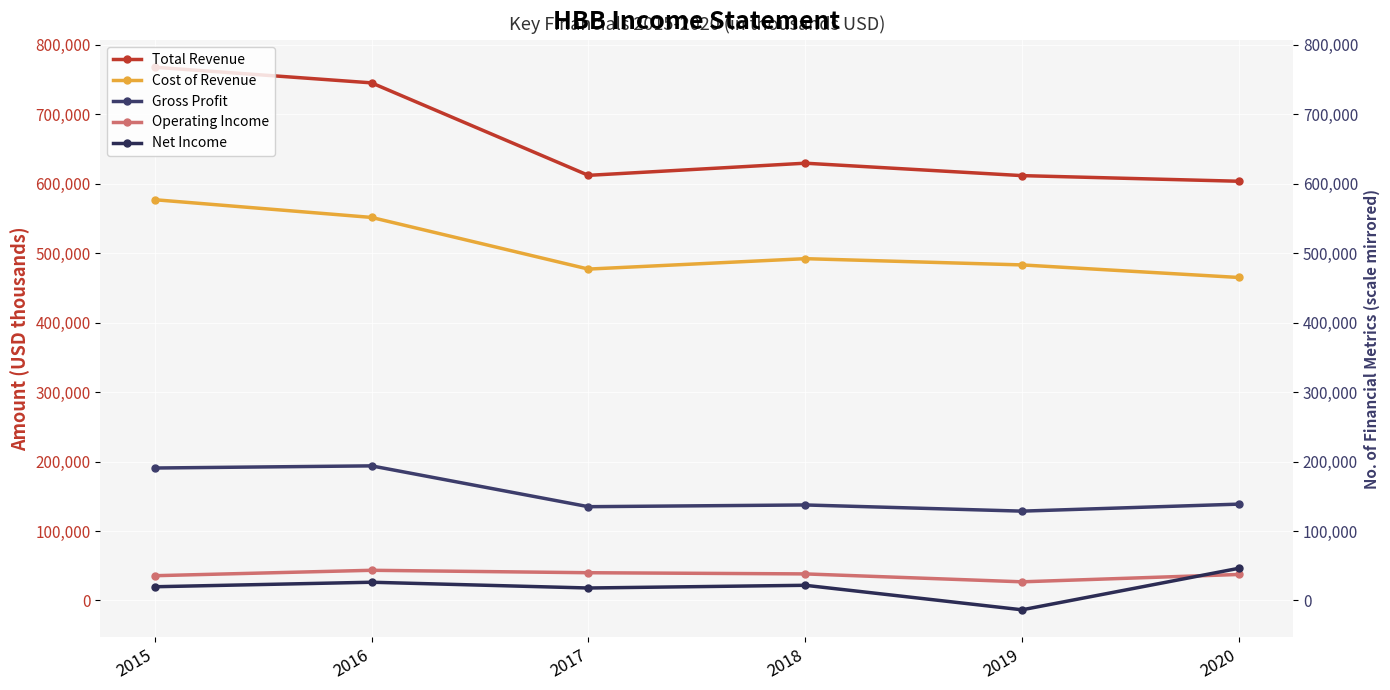

What is the spread (max minus min) of values at 2016?

719200